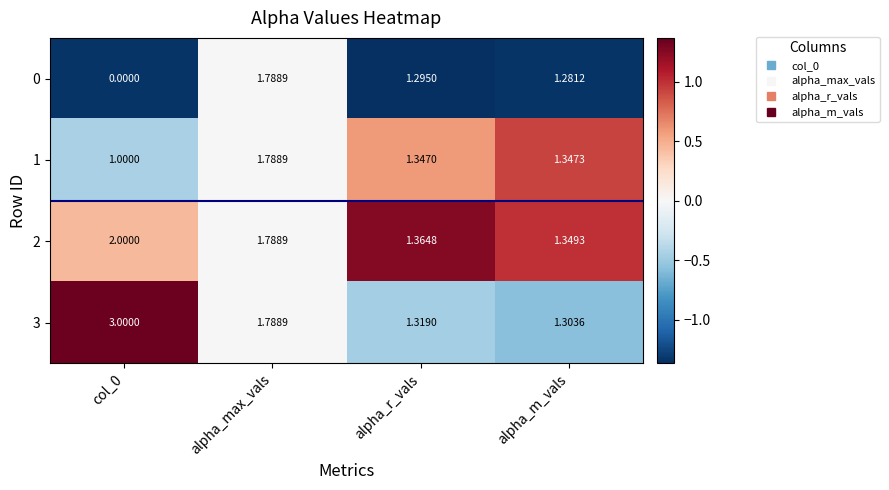

What is the spread (max minus min) of values at alpha_r_vals?

0.1